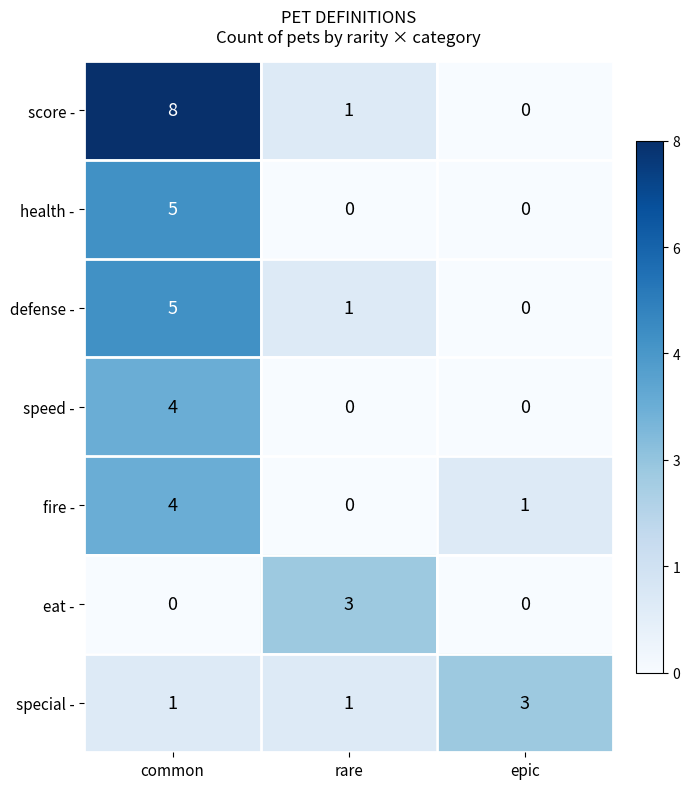

Rank the categories by defense - value from lowest to highest.

epic, rare, common